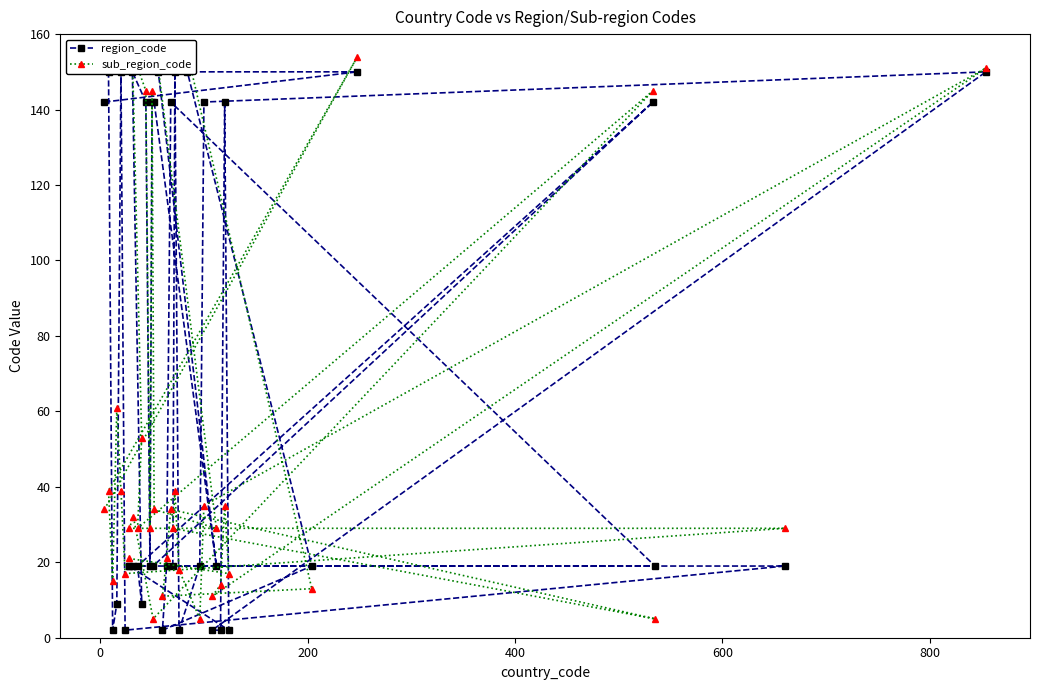

How many times do sub_region_code and region_code cross each other?

19